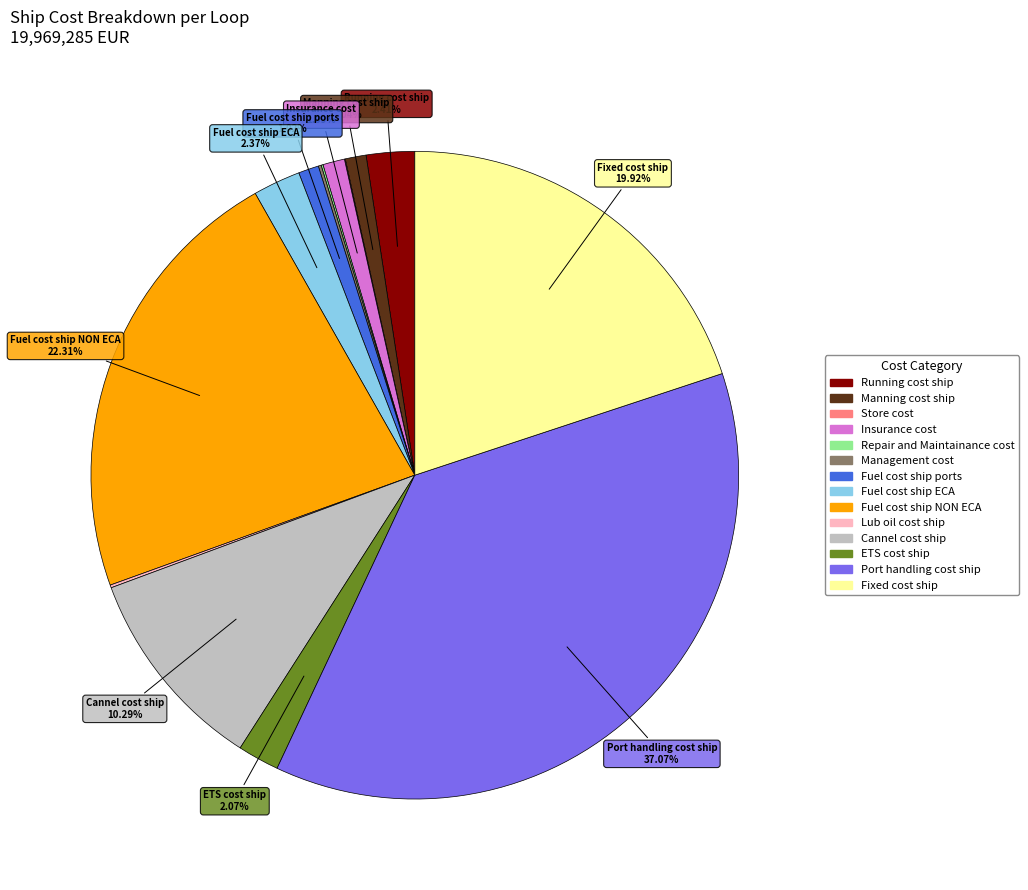

Does any single category account for the majority?

No